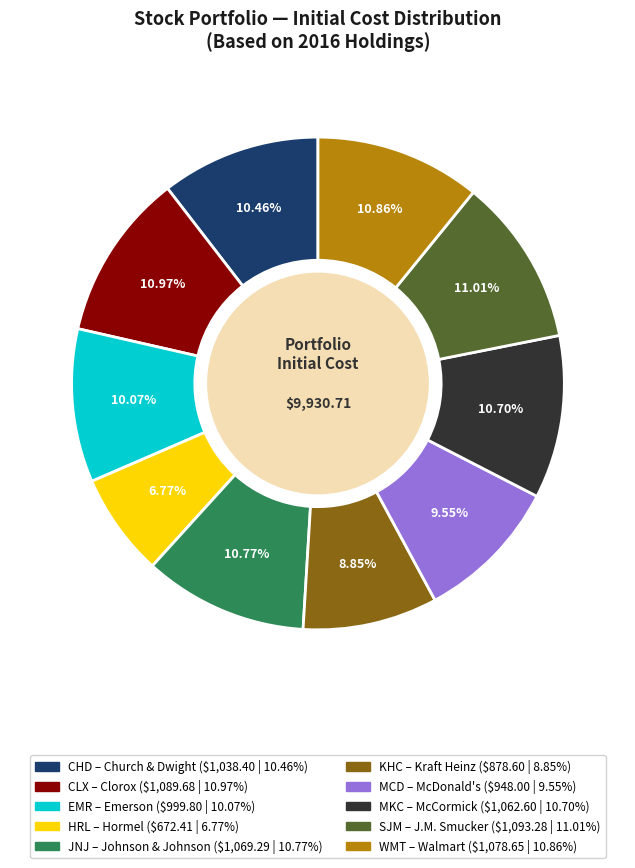

What is the smallest slice in the pie chart?

HRL